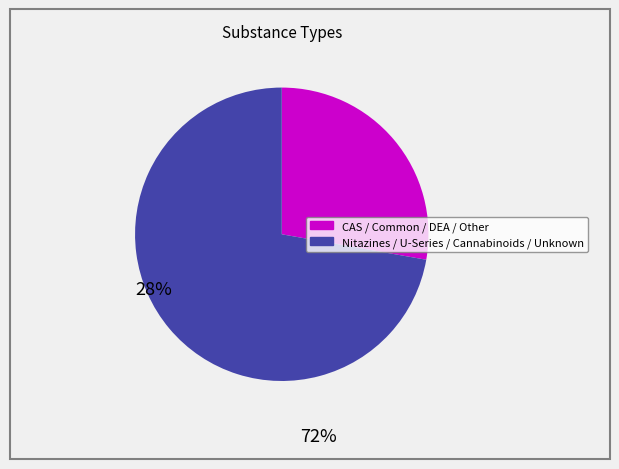

Count the number of slices in the pie.

2